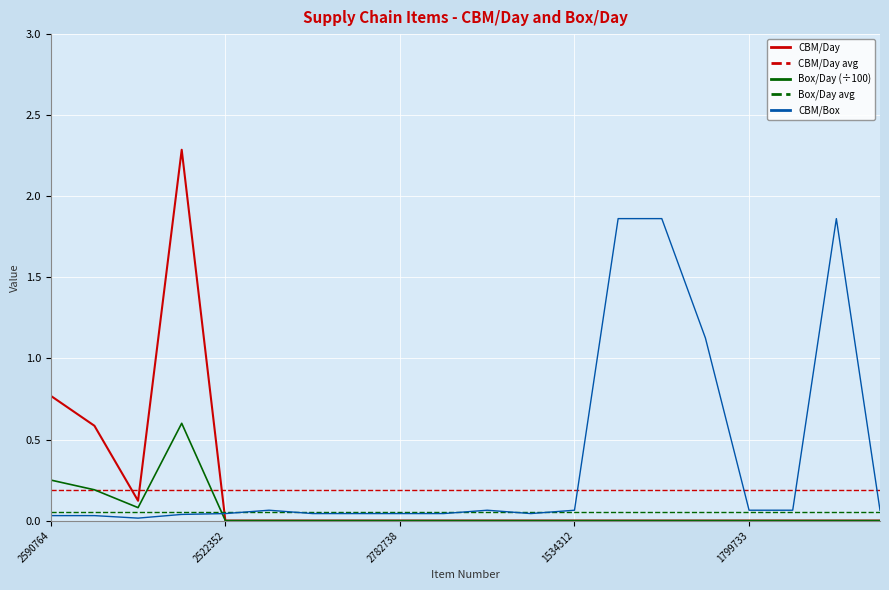

Does the chart display data point markers on the line(s)?

No